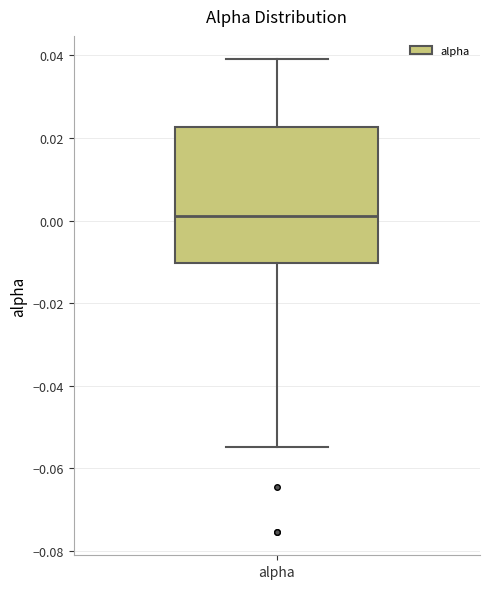

Read this box plot against the y-axis: the position of the median line, the range covered by the box, and the ends of both whiskers. The values are not printed on the chart, so give them approximately, as read against the axis.

median 0.002, box -0.010 to 0.022, whiskers -0.054 to 0.038